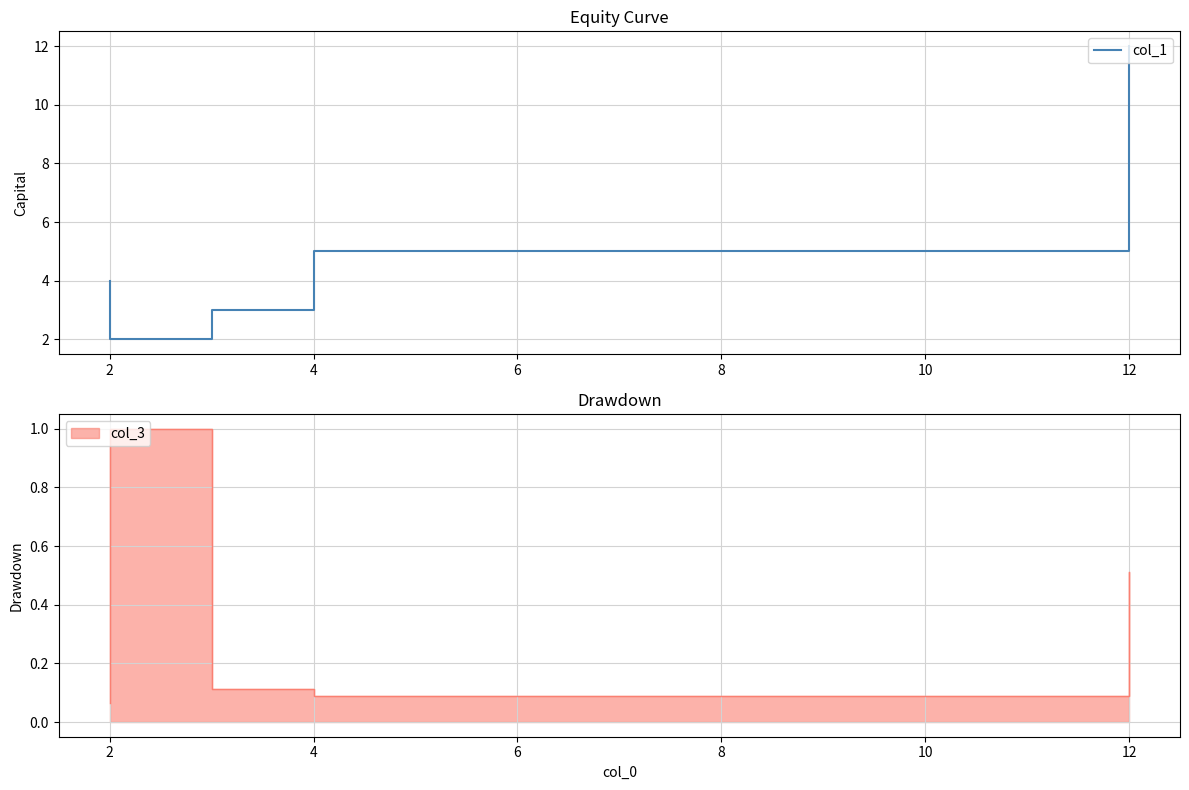

What is the difference between the maximum and minimum values?

10